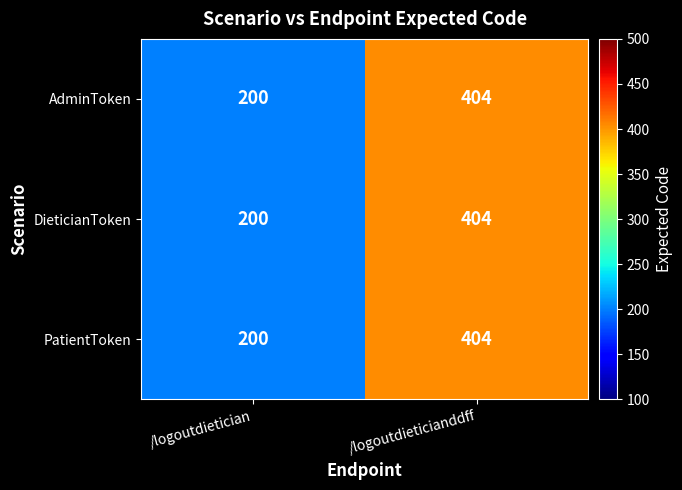

At which category does the chart reach its minimum across all series?

/logoutdietician